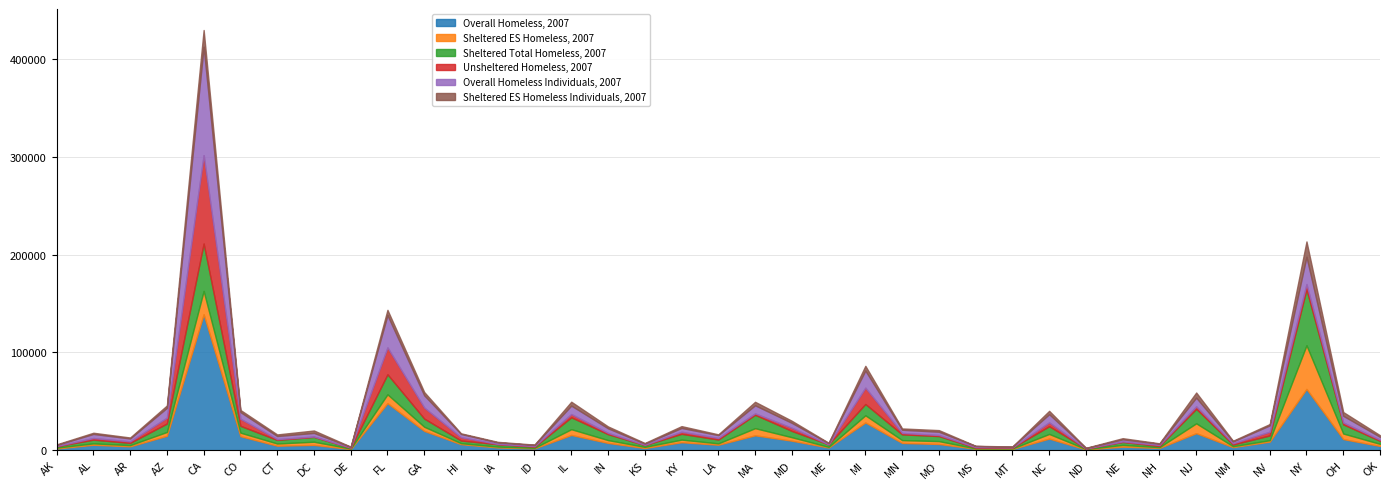

What is the difference between the highest and lowest values at ND?

577